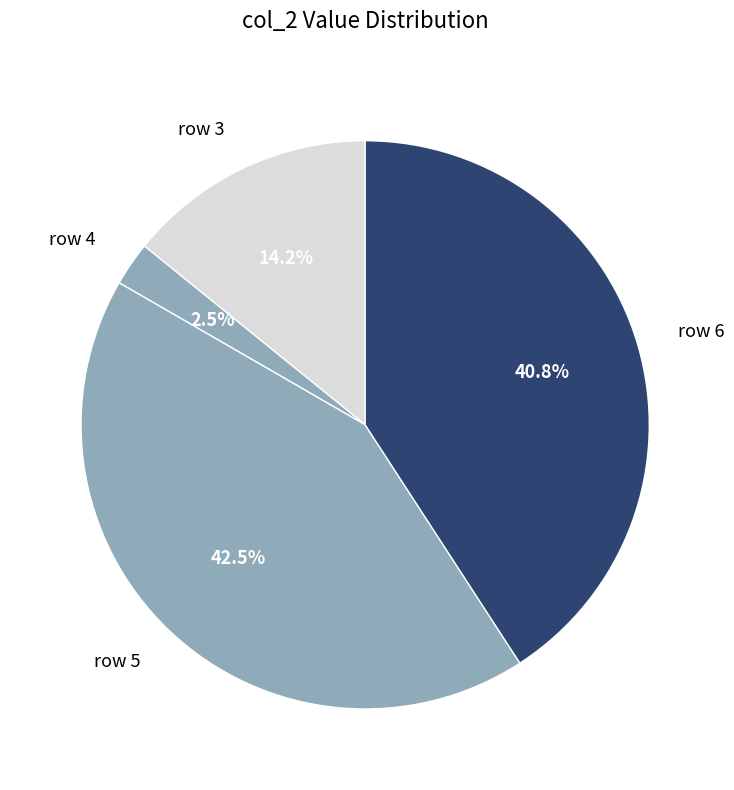

Approximately how many times larger is the value at row 3 compared to row 6?

0.3